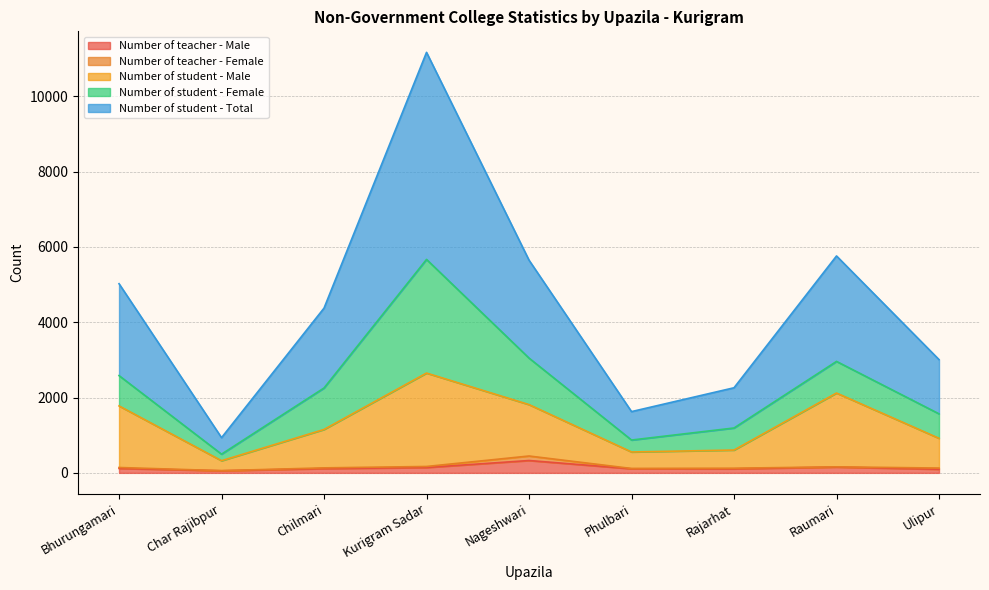

The Number of teacher - Male series shows 156 at Chilmari. True or false?

False